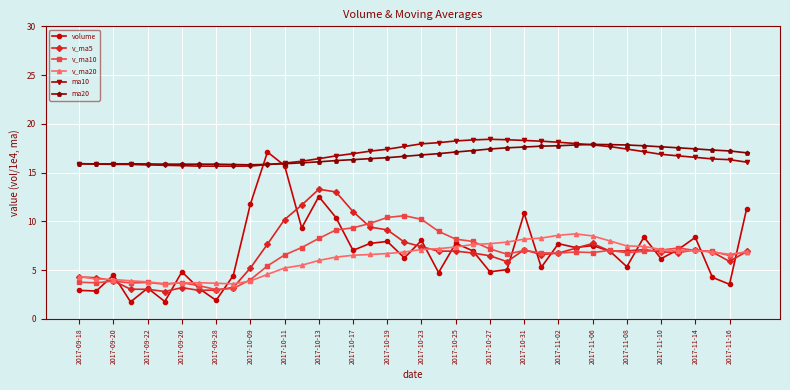

Count the number of categories in the chart.

40